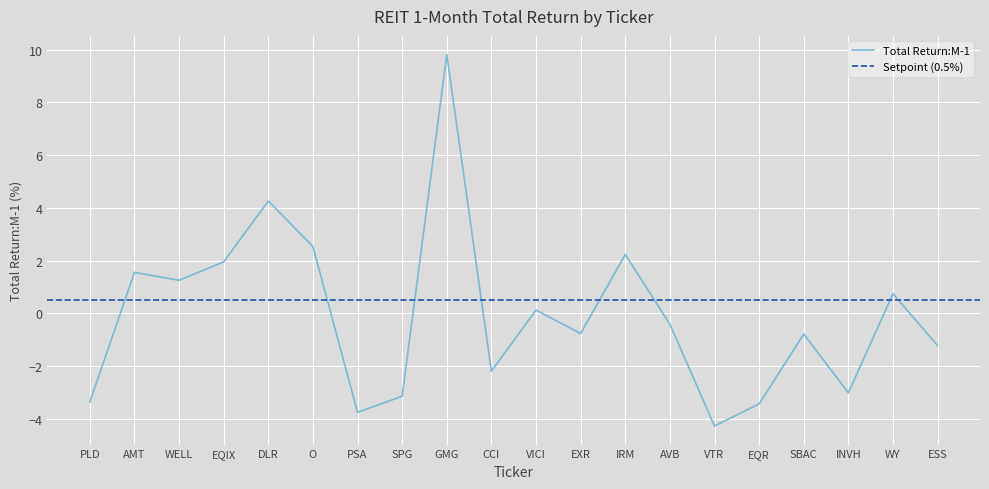

Where does the data first go above 0?

AMT